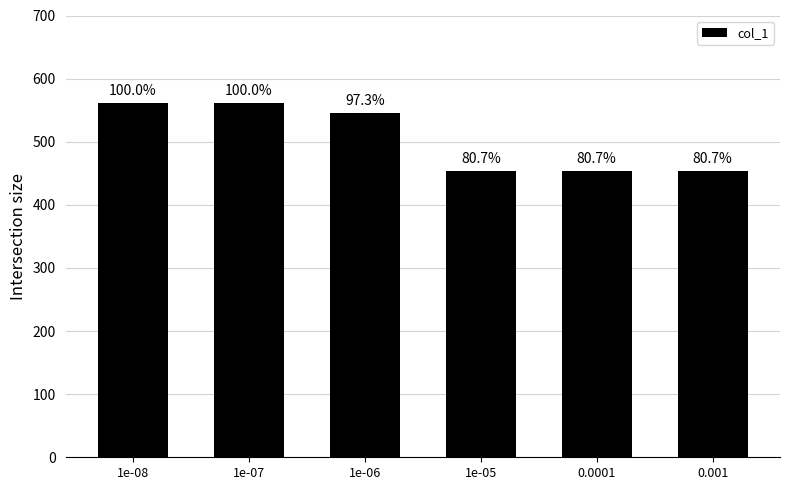

What is the difference between the maximum and minimum values?

108